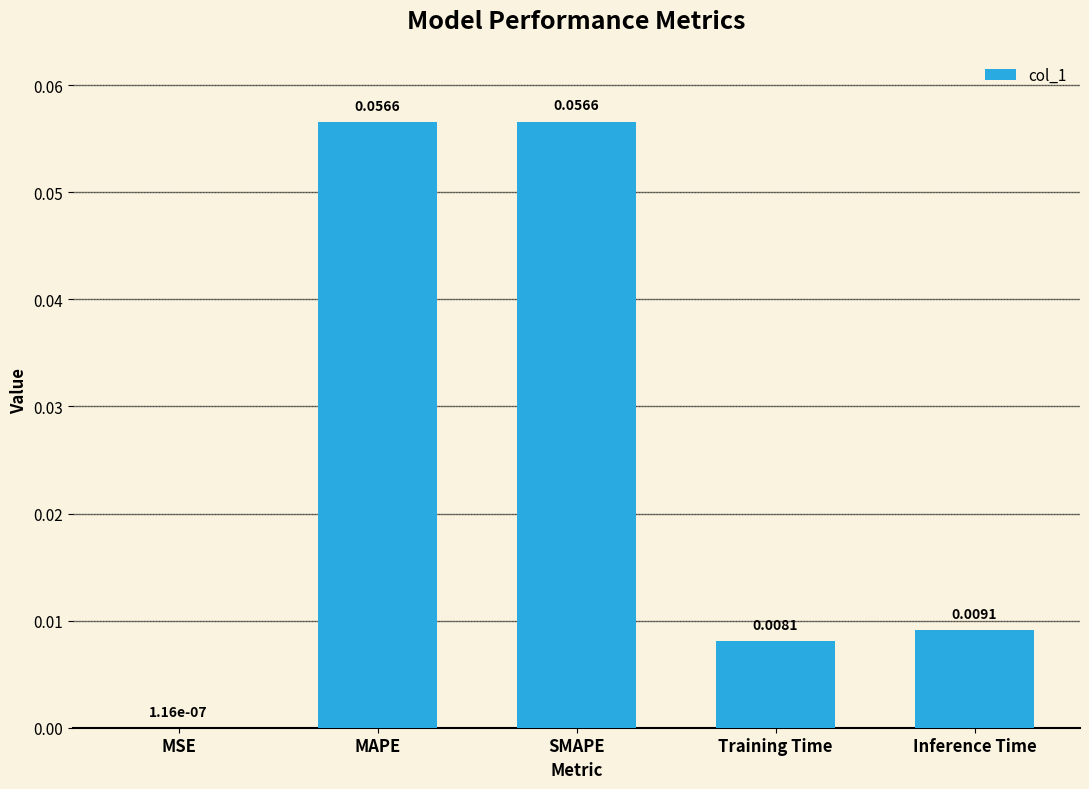

At which label is the value closest to 0?

MSE